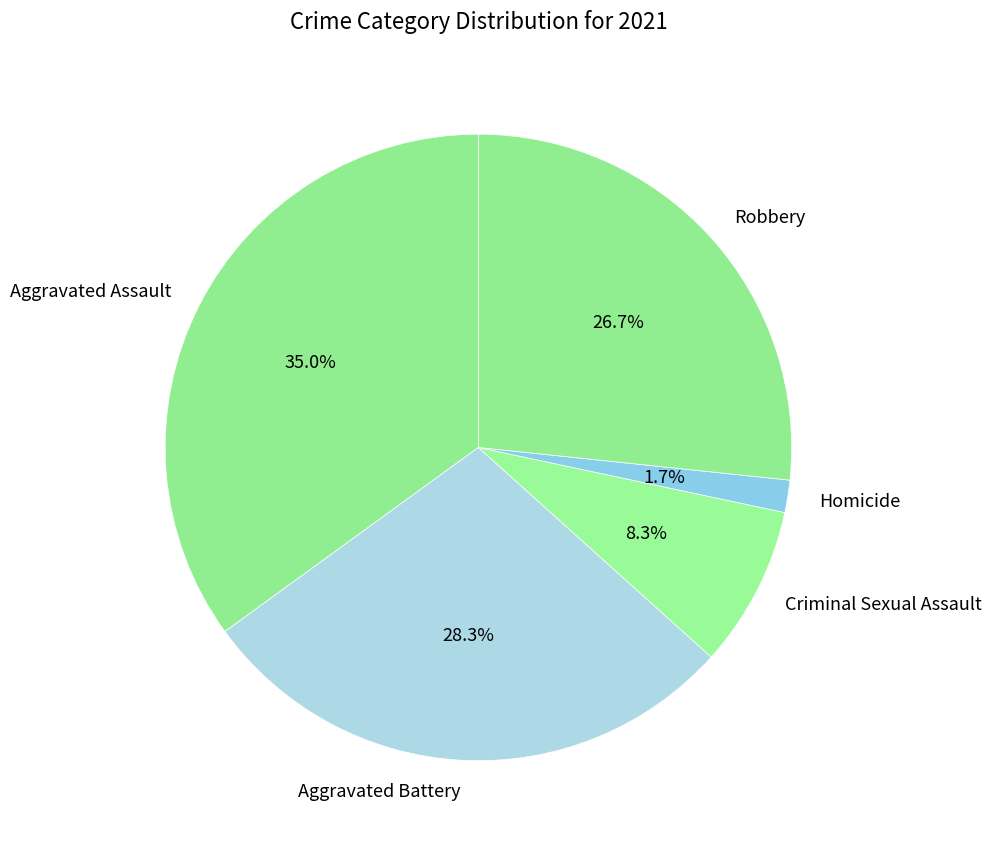

To the nearest percent, what percentage of the pie is Aggravated Assault?

35%